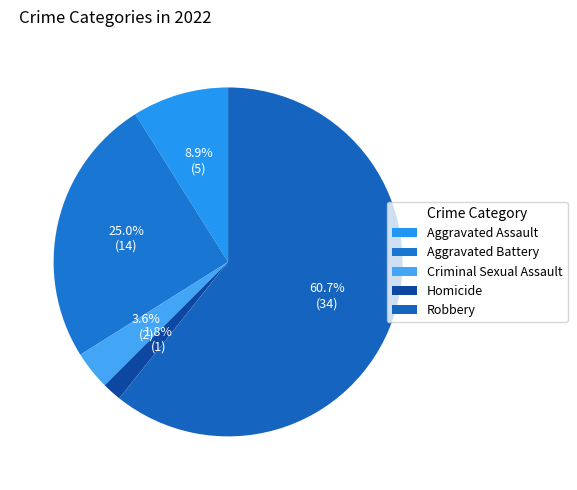

What percentage do Homicide and Aggravated Assault together represent?

10.7%